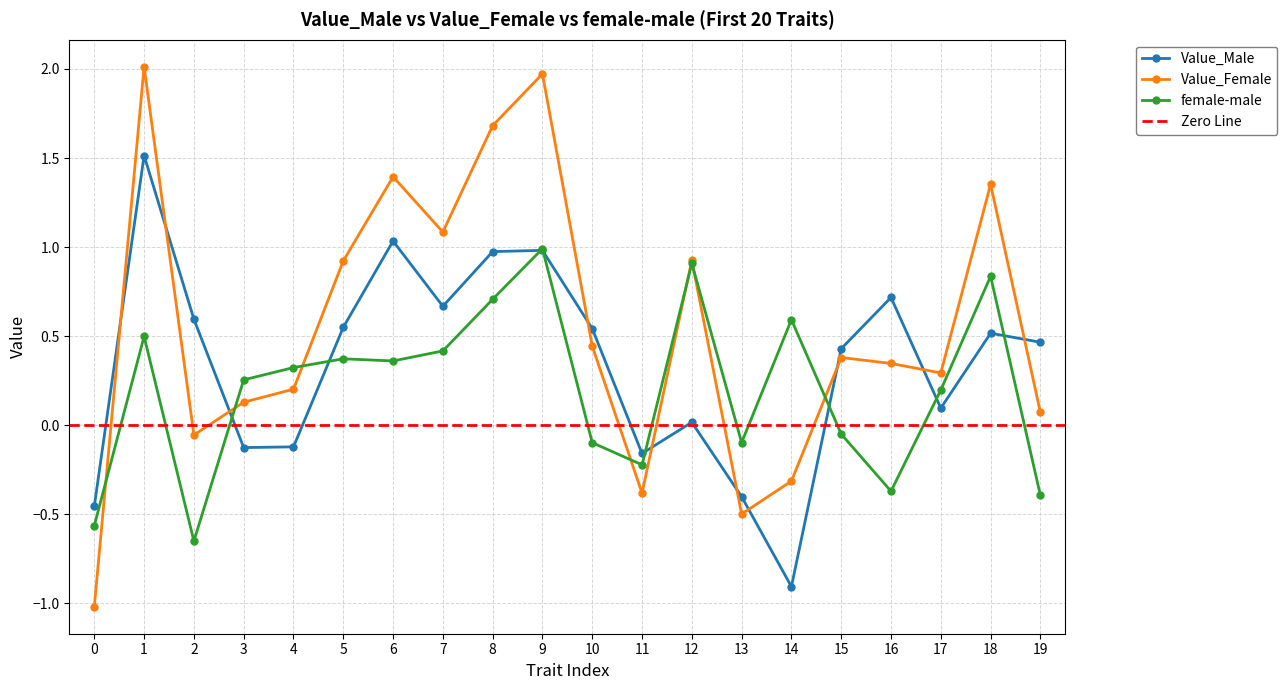

At which category is the sum across all series the highest?

1